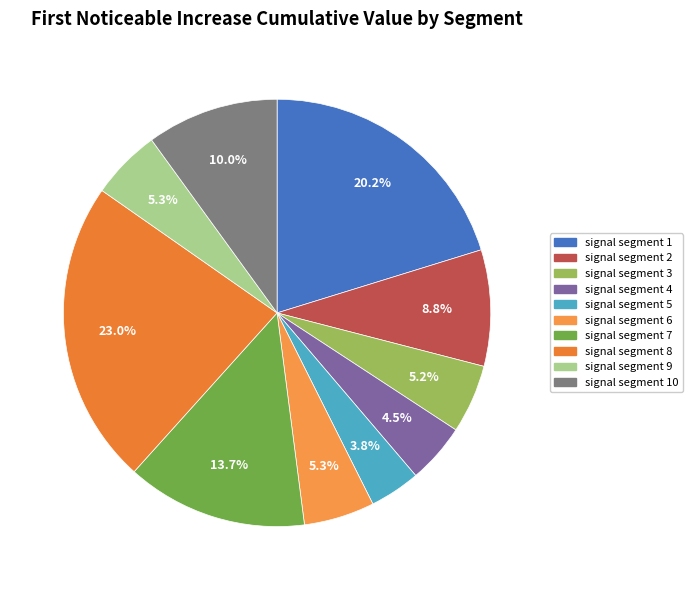

Which category has the smallest portion of the pie?

signal segment 5